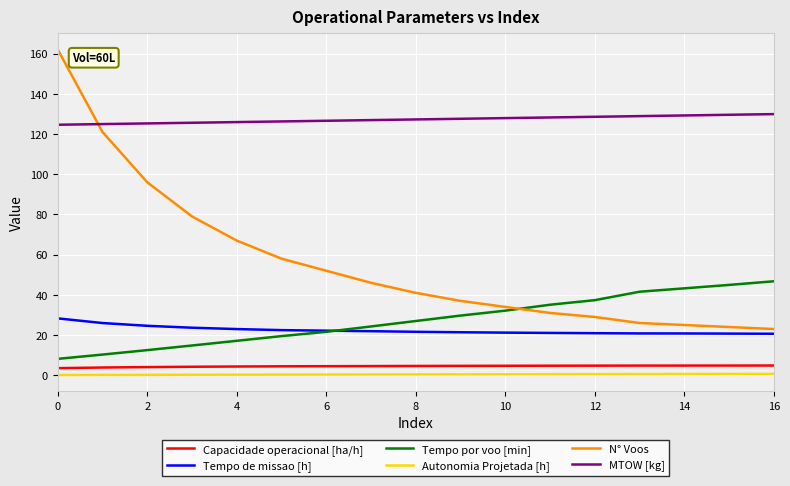

What is the sum of all MTOW [kg] values?

2163.6